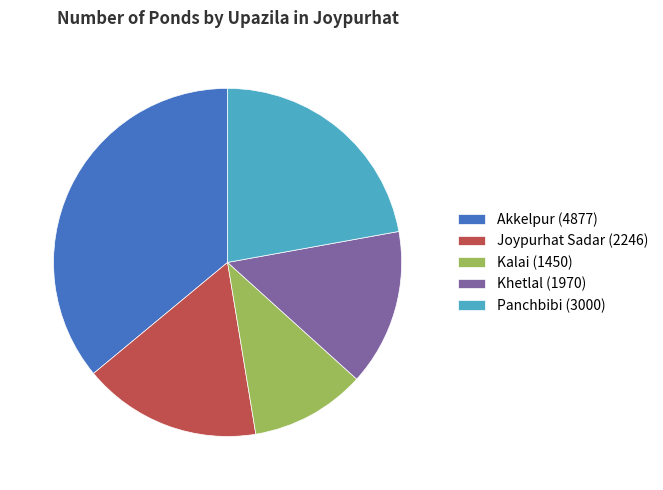

Is the sum of Joypurhat Sadar (2246) and Akkelpur (4877) greater than half?

Yes